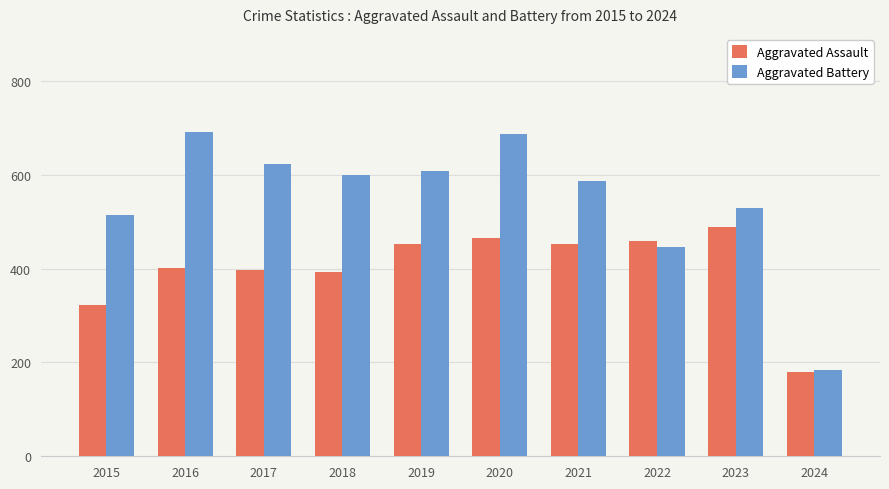

Is it true that Aggravated Battery equals 235 at 2020?

False